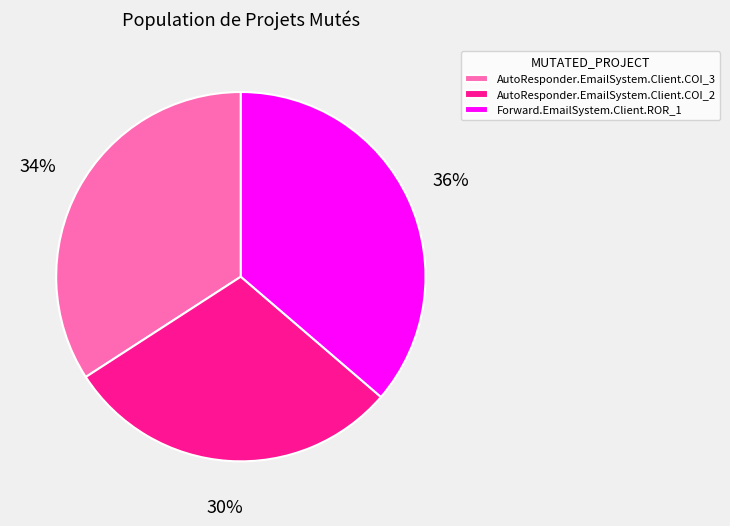

Which slice is the smallest?

AutoResponder.EmailSystem.Client.COI_2